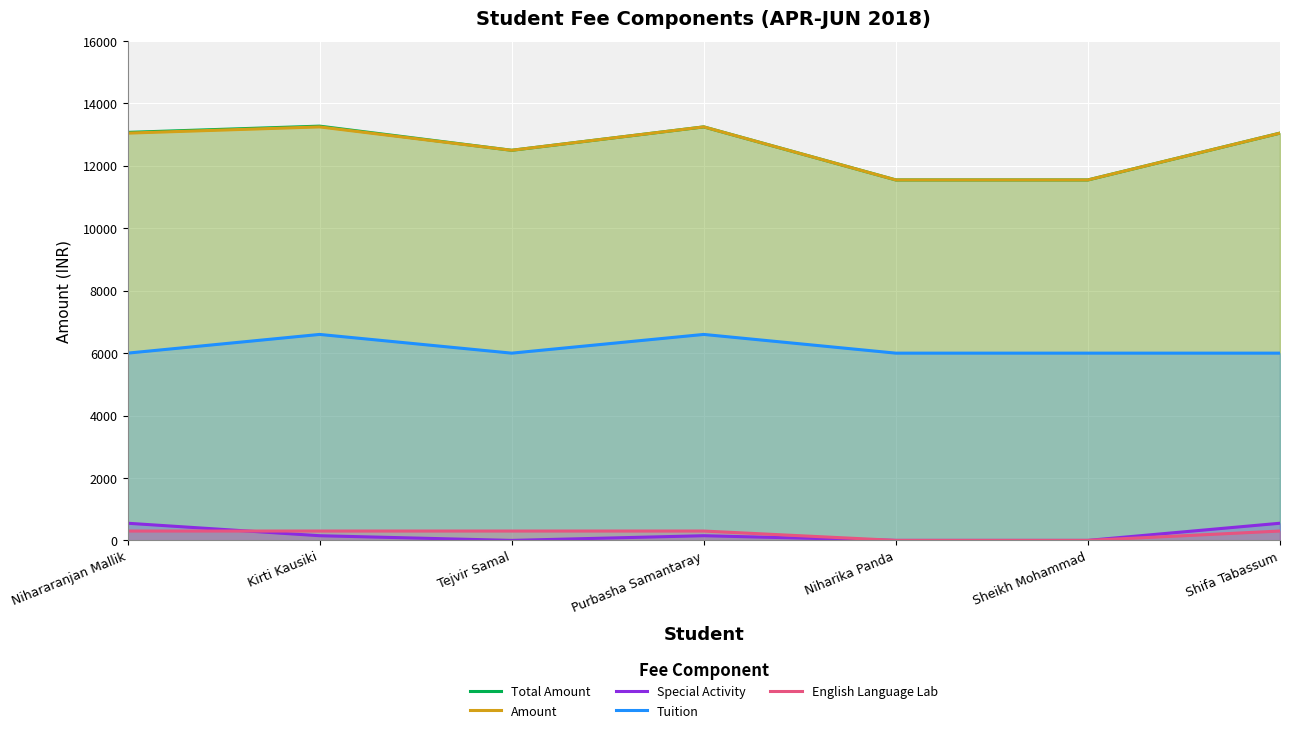

What is the label of the 7th point from the left?

Shifa Tabassum